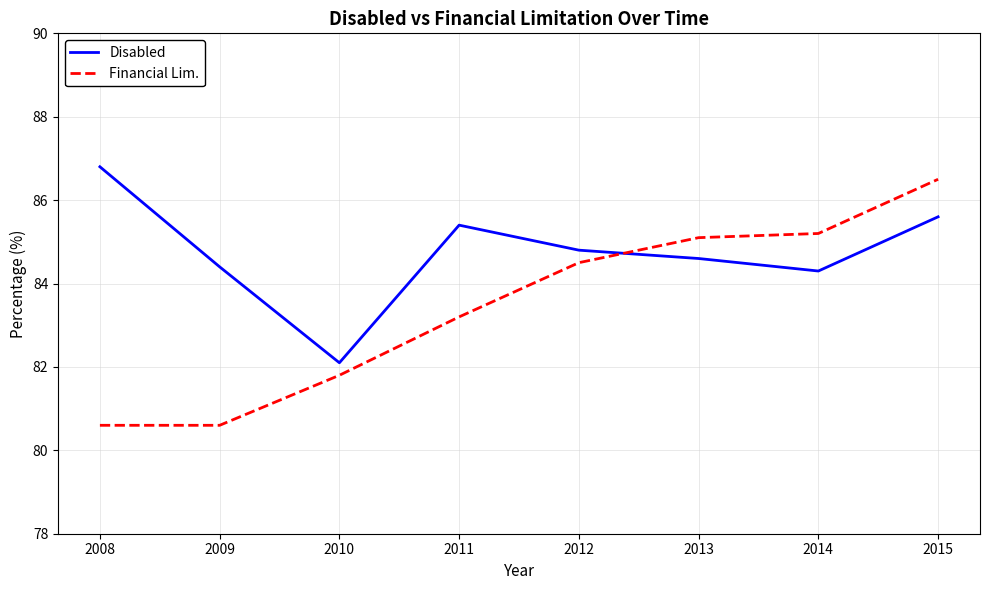

What is the minimum value for Disabled?

82.1